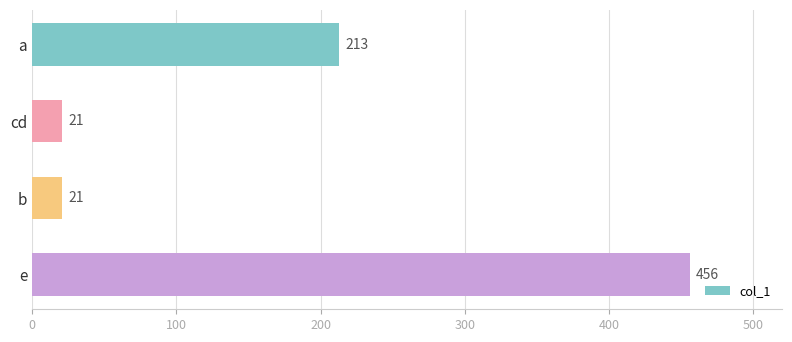

How many categories are shown in the chart?

4